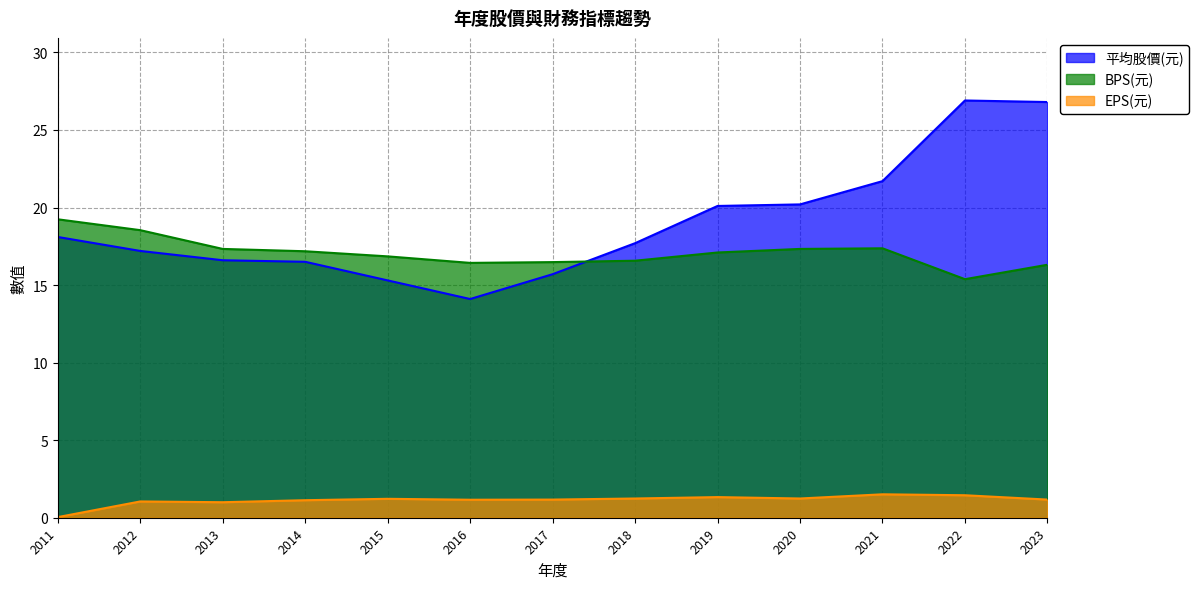

Which label corresponds to the largest value in the chart?

2022